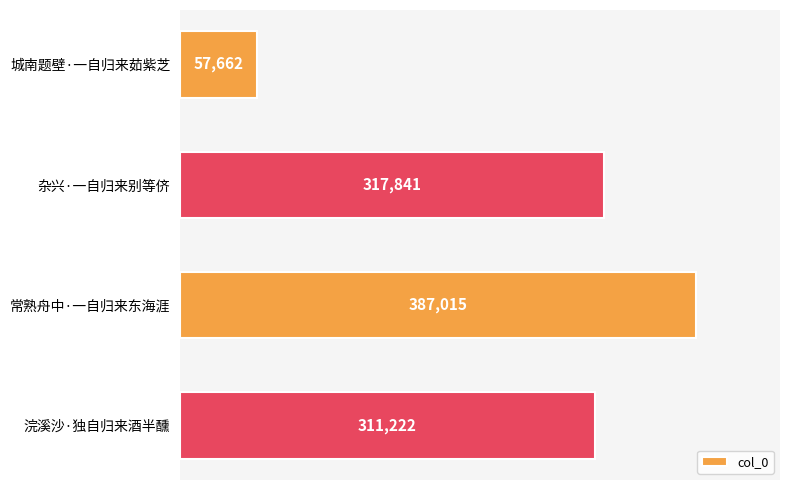

What is the difference between the second highest and second lowest values?

6619